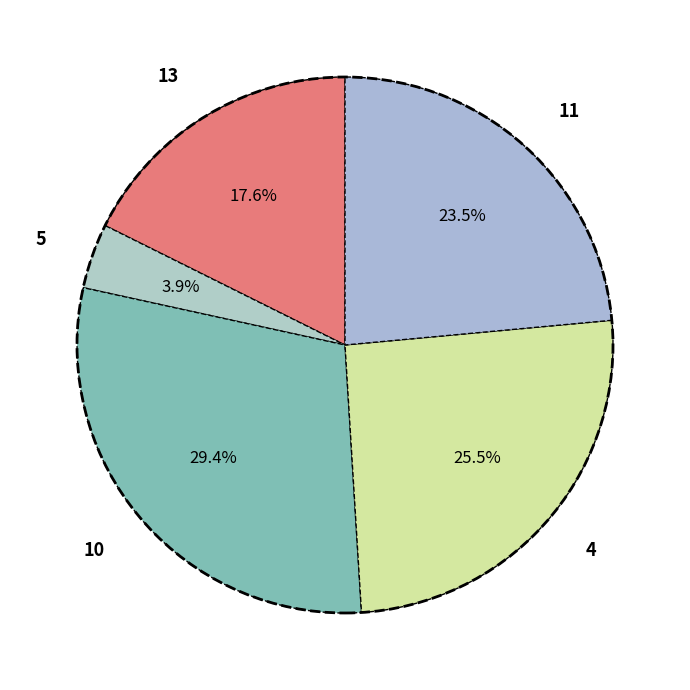

To the nearest percent, what portion does 5 represent?

4%